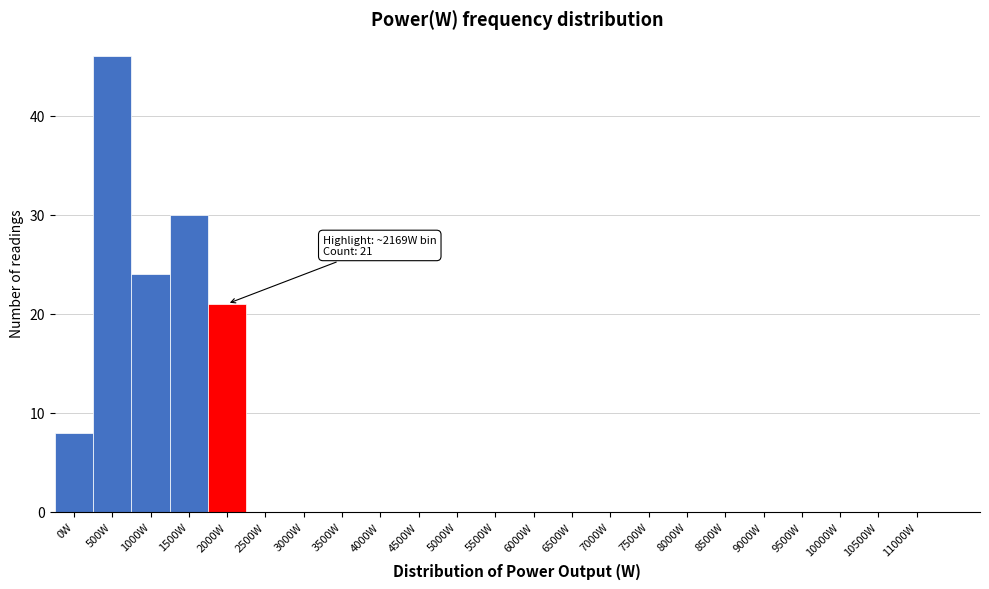

Reading right to left, list all the values displayed in this chart.

11000W=0	10500W=0	10000W=0	9500W=0	9000W=0	8500W=0	8000W=0	7500W=0	7000W=0	6500W=0	6000W=0	5500W=0	5000W=0	4500W=0	4000W=0	3500W=0	3000W=0	2500W=0	2000W=21	1500W=30	1000W=24	500W=46	0W=8